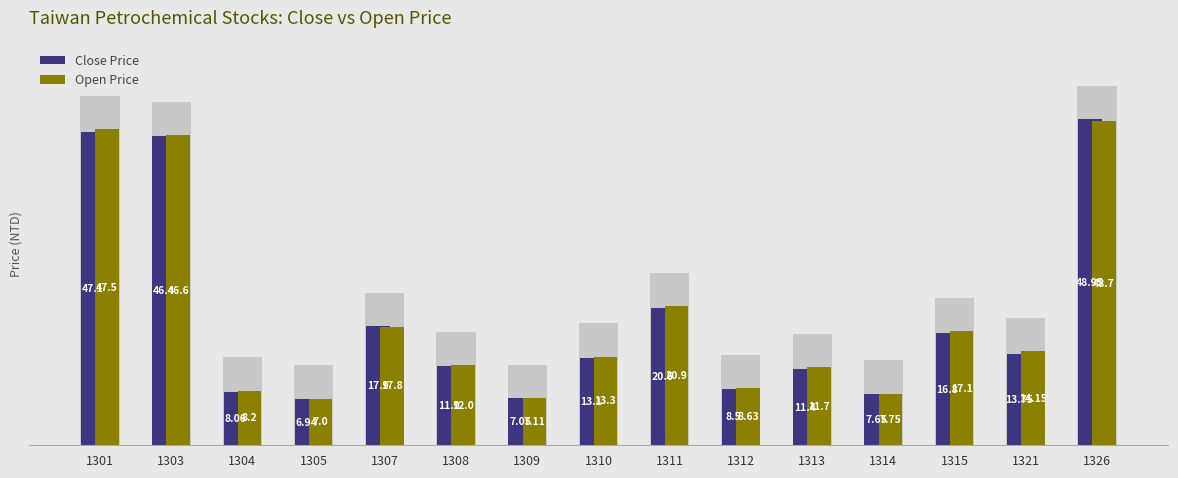

The Open Price series shows 4.7 at 1309. True or false?

False